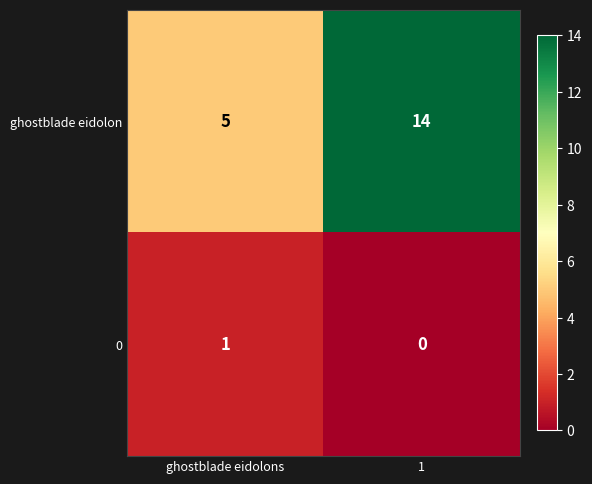

List the labels in order of 0 value, largest first.

ghostblade eidolons, 1